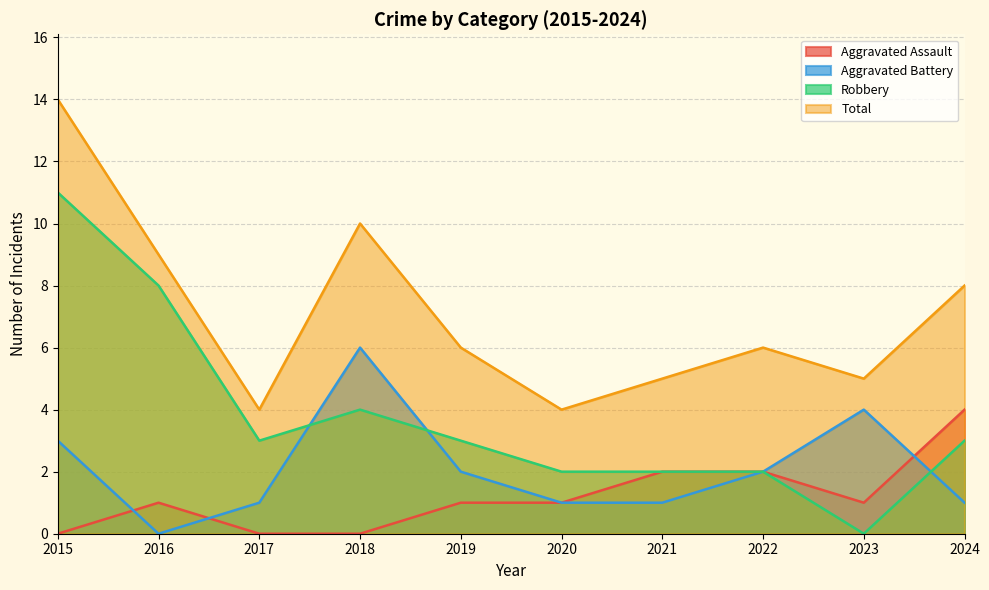

What is the total value across all series at 2018?

20